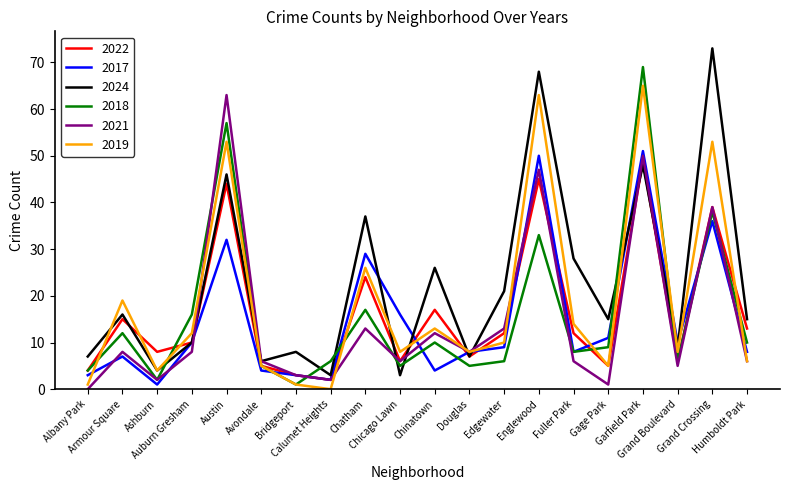

Which series has the largest total across all categories?

2024